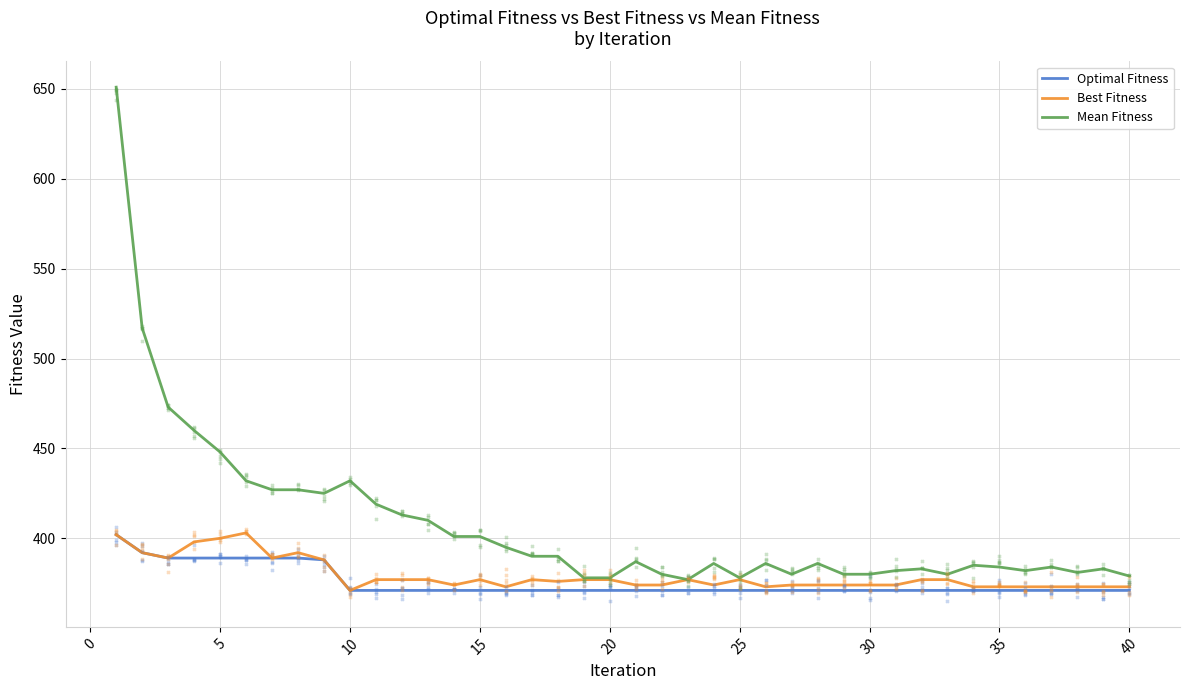

What are all the series names shown in the legend?

Optimal Fitness, Best Fitness, Mean Fitness